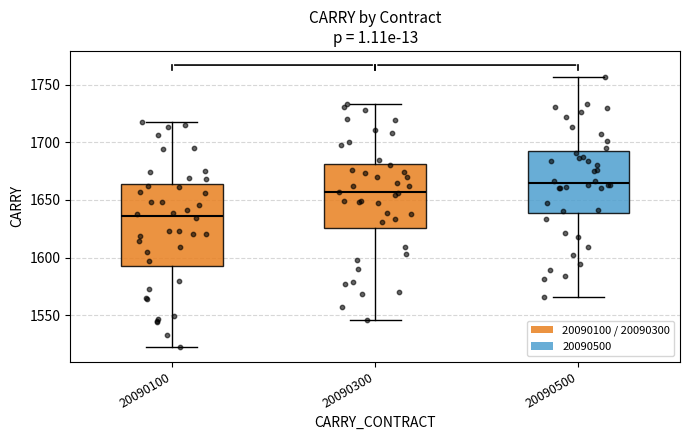

Comparing the boxes themselves (not the whiskers), which one is the tallest?

20090100